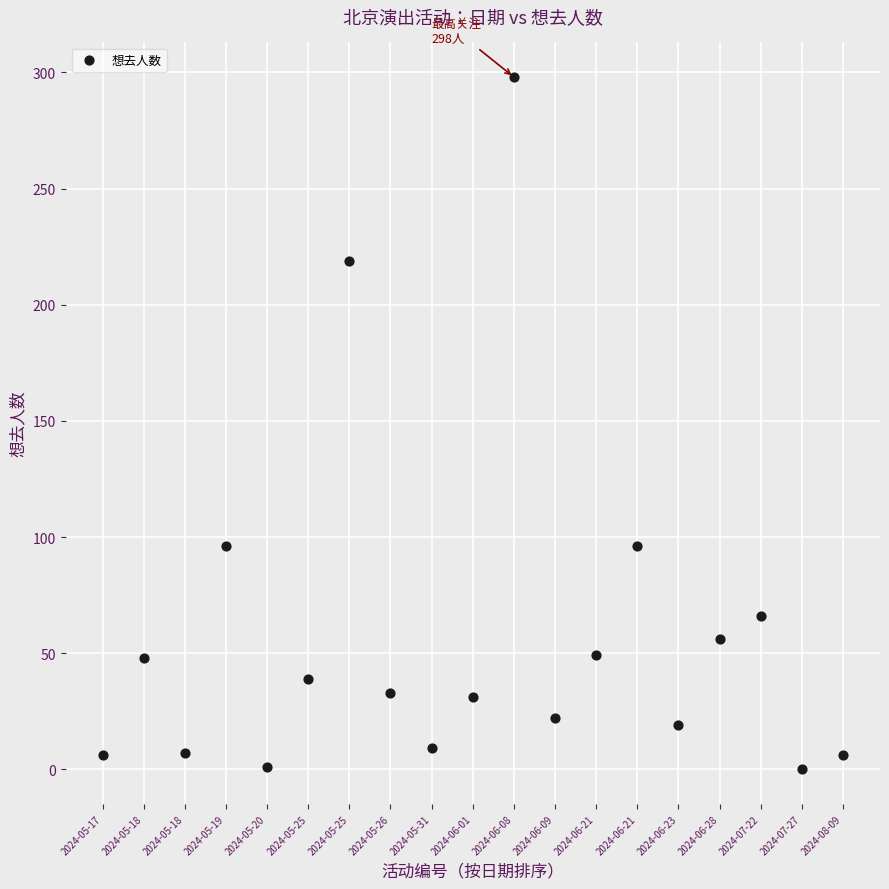

What is the range of X values (max minus min)?

18